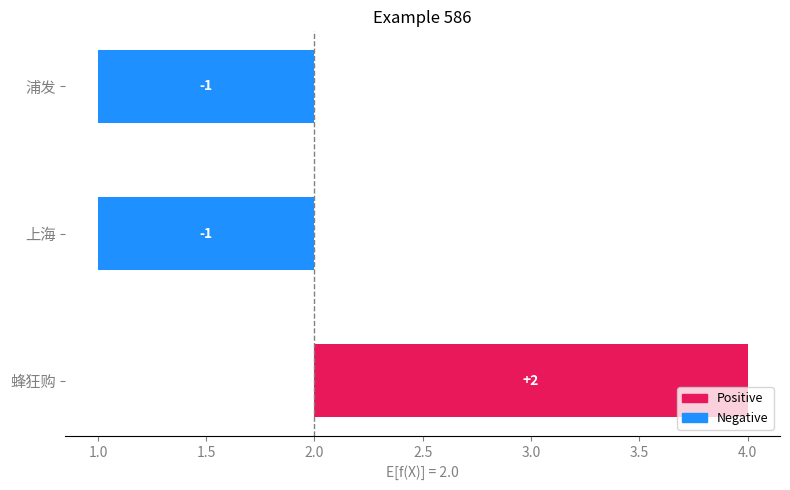

Read the value at 上海.

-1